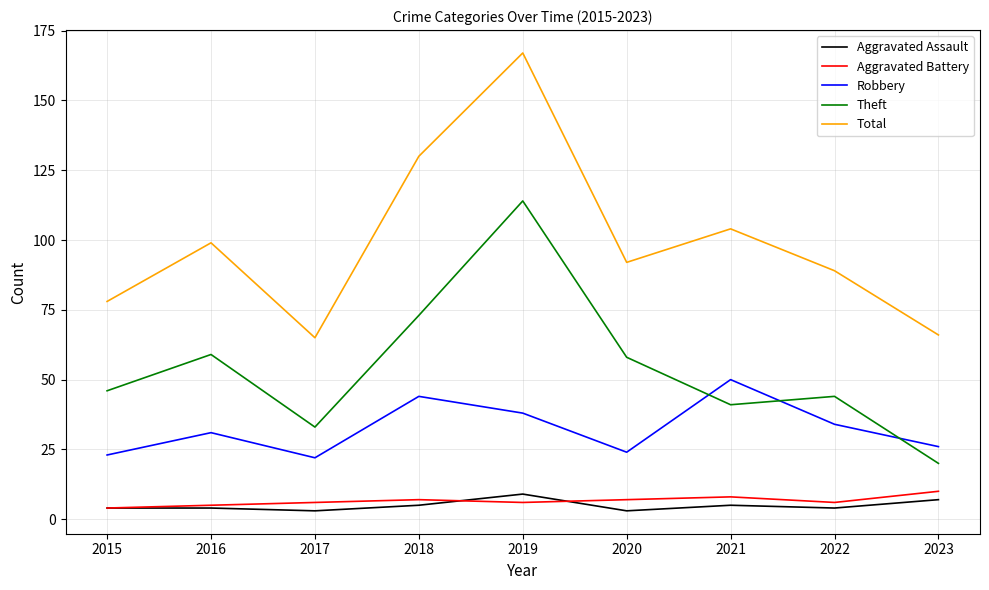

At how many categories does at least one series exceed 5?

9